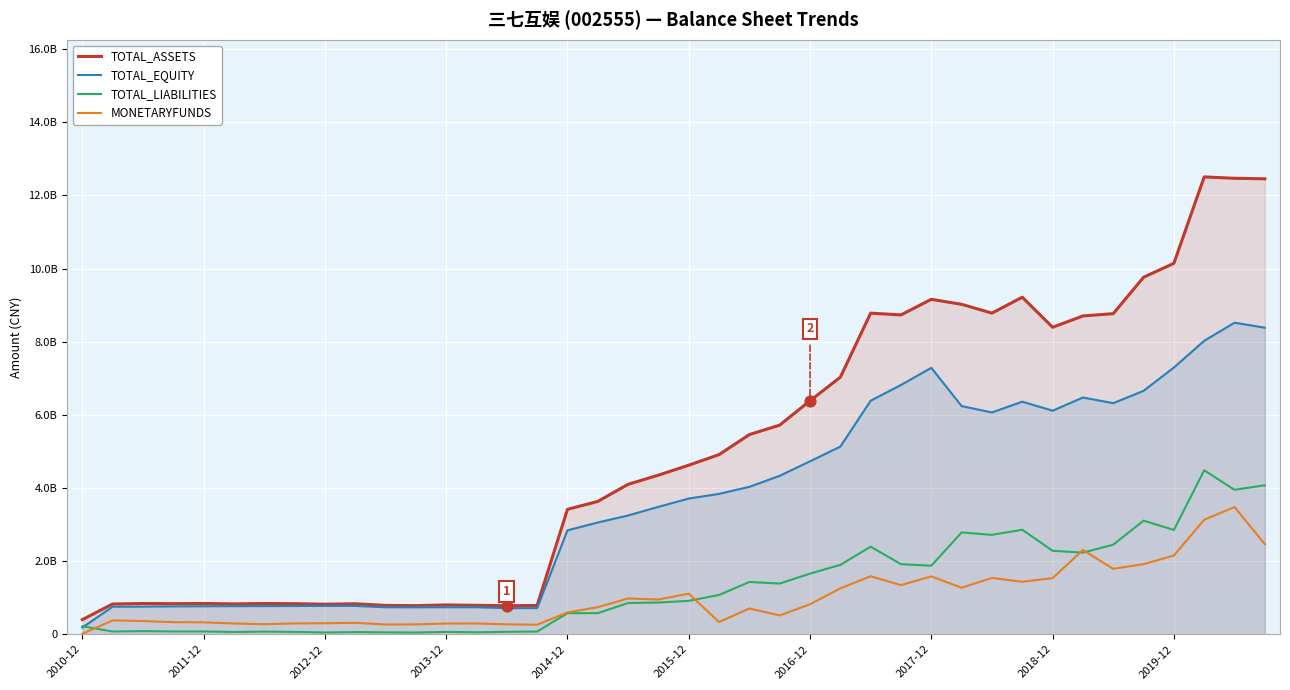

Is the value of TOTAL_ASSETS at 2010-12 greater than the value of TOTAL_LIABILITIES at 2013-12?

Yes